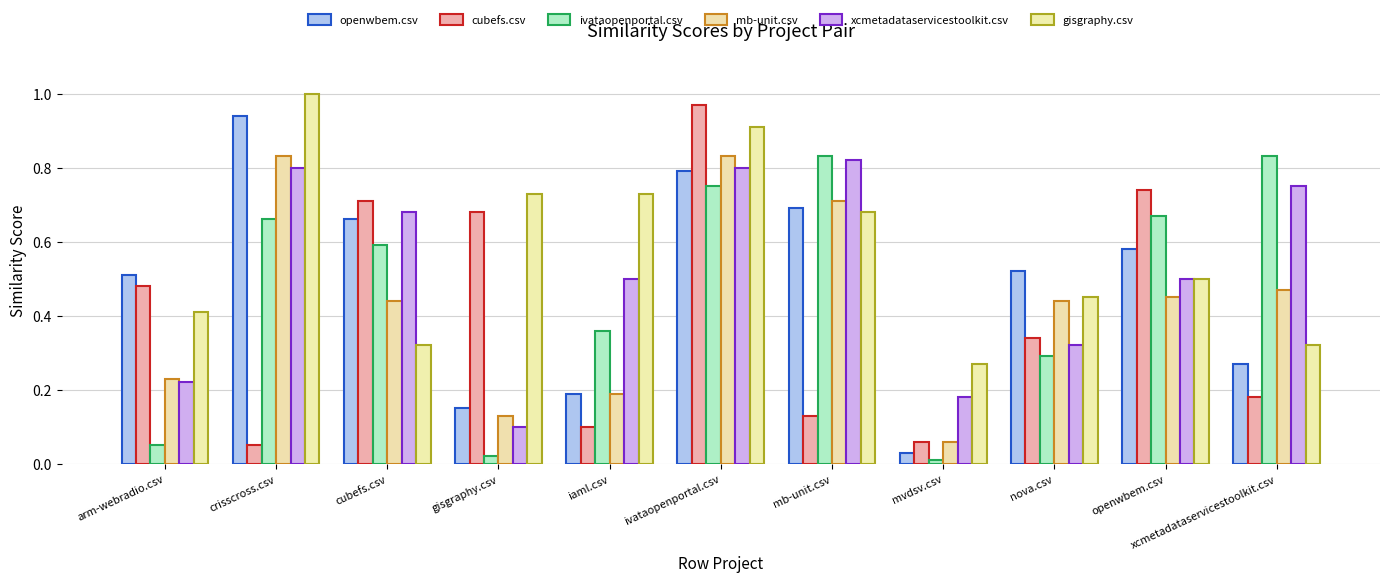

Count the gisgraphy.csv values in the range 0 to 1.

11